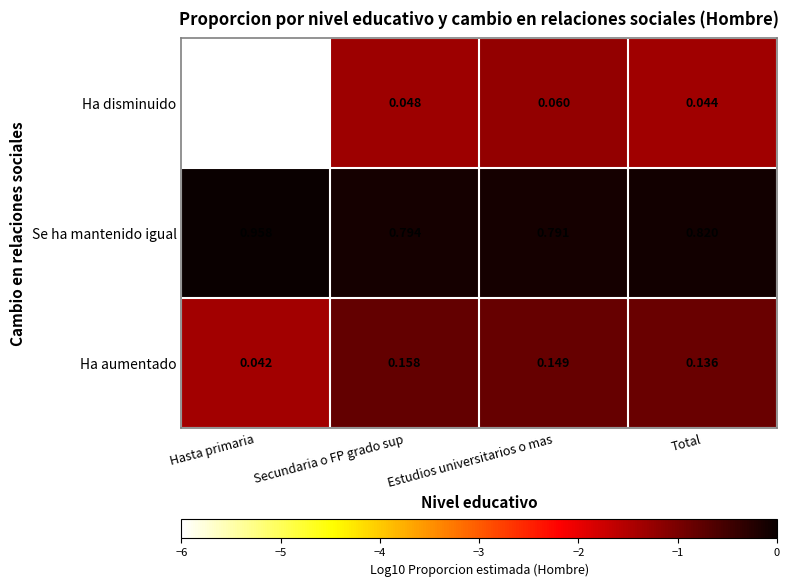

Rank the series by their maximum value, from highest to lowest.

Se ha mantenido igual, Ha aumentado, Ha disminuido